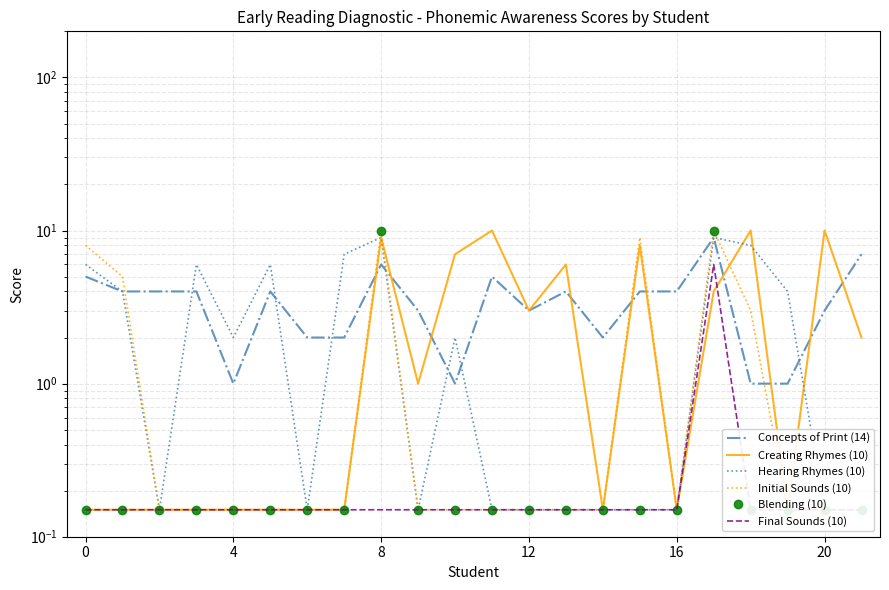

True or false: Hearing Rhymes (10) has more than 1 points higher than both neighbors.

True